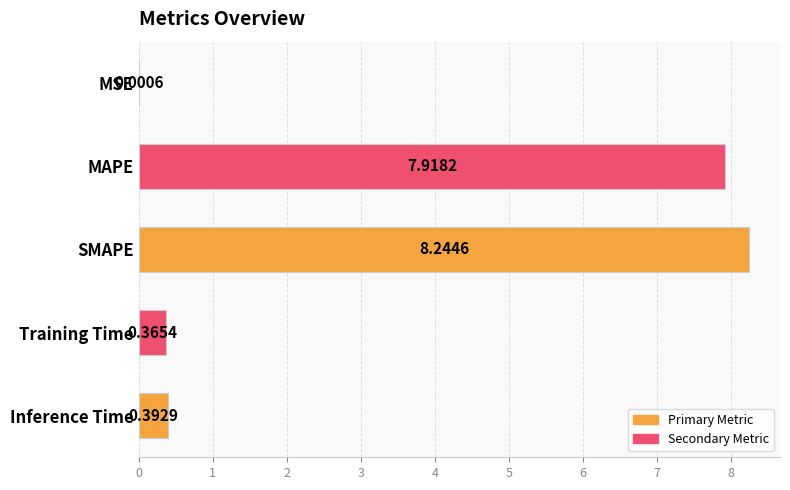

Between MAPE and Training Time, which is larger?

MAPE